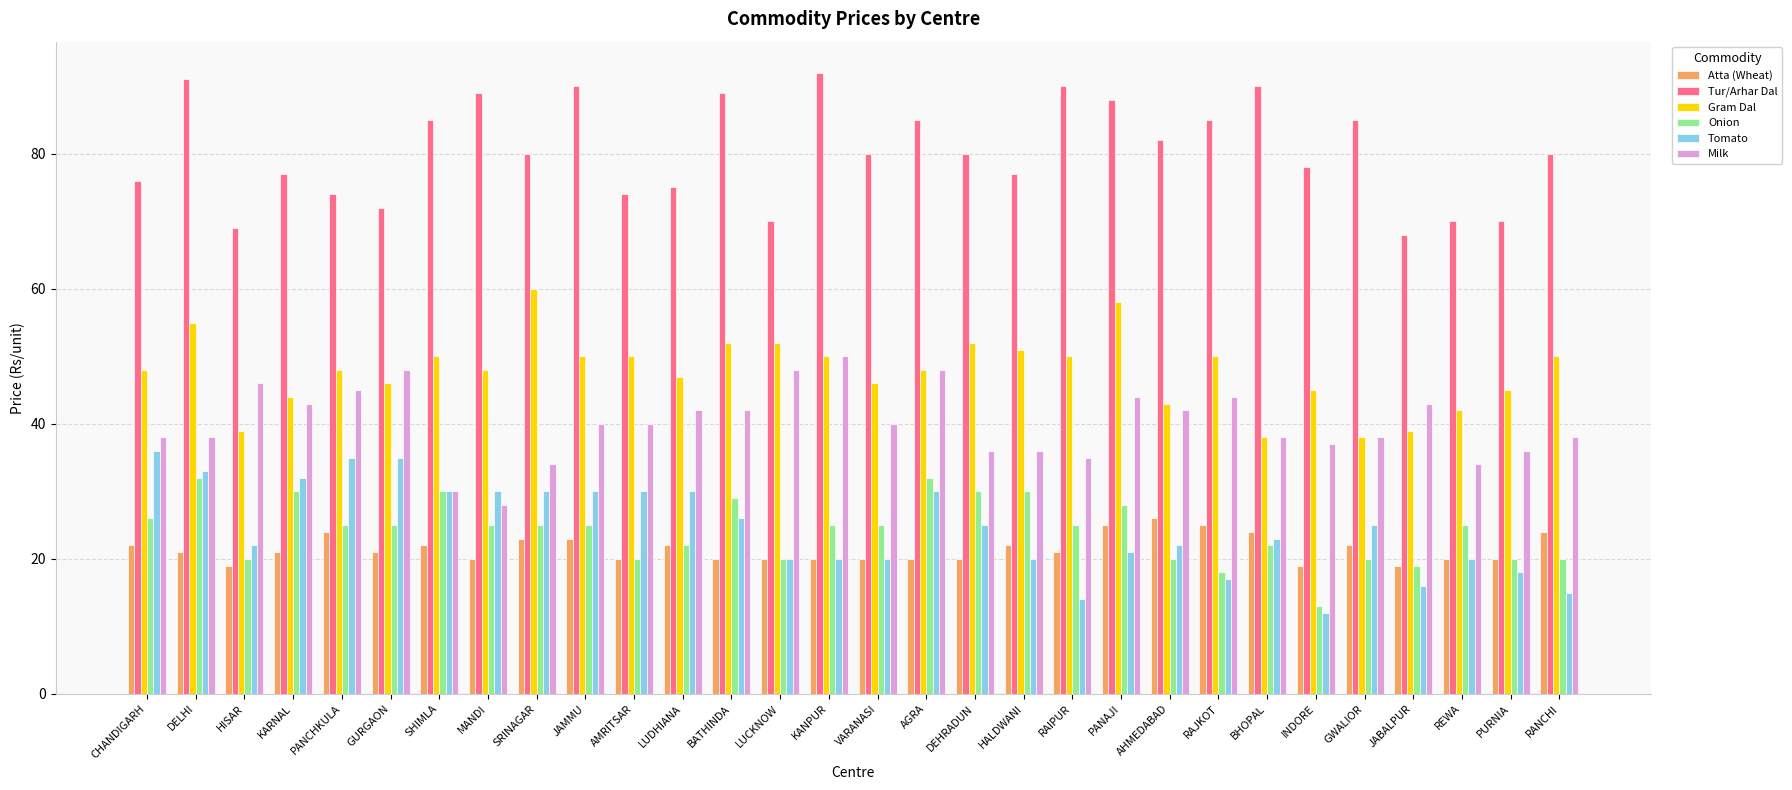

The Onion series shows 17 at SRINAGAR. True or false?

False